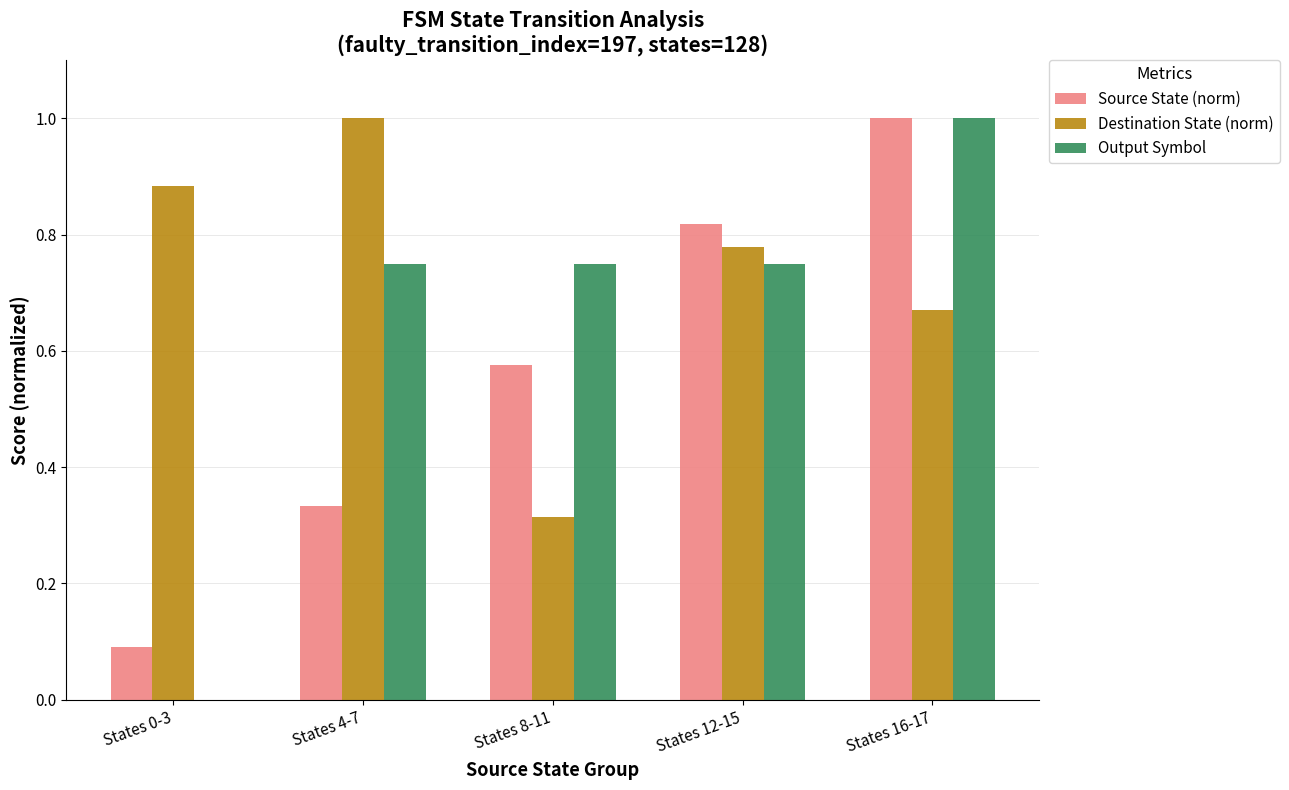

Where is Source State (norm) nearest to the value 0?

States 0-3